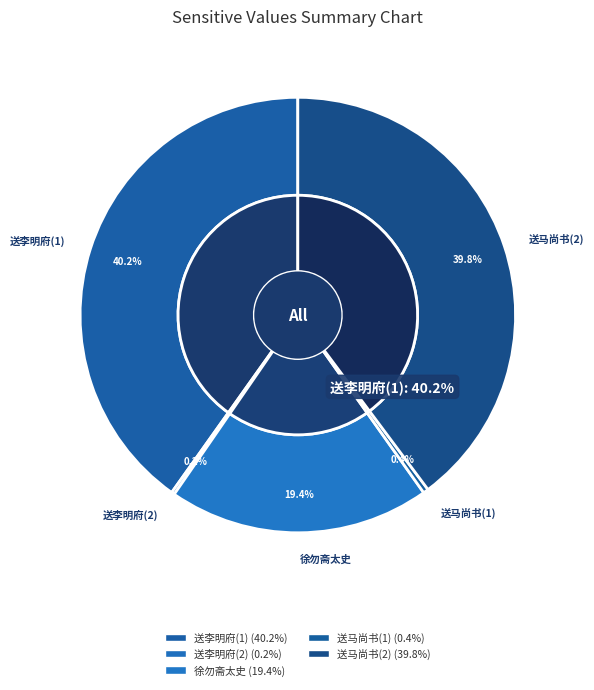

How many segments does this pie chart have?

5